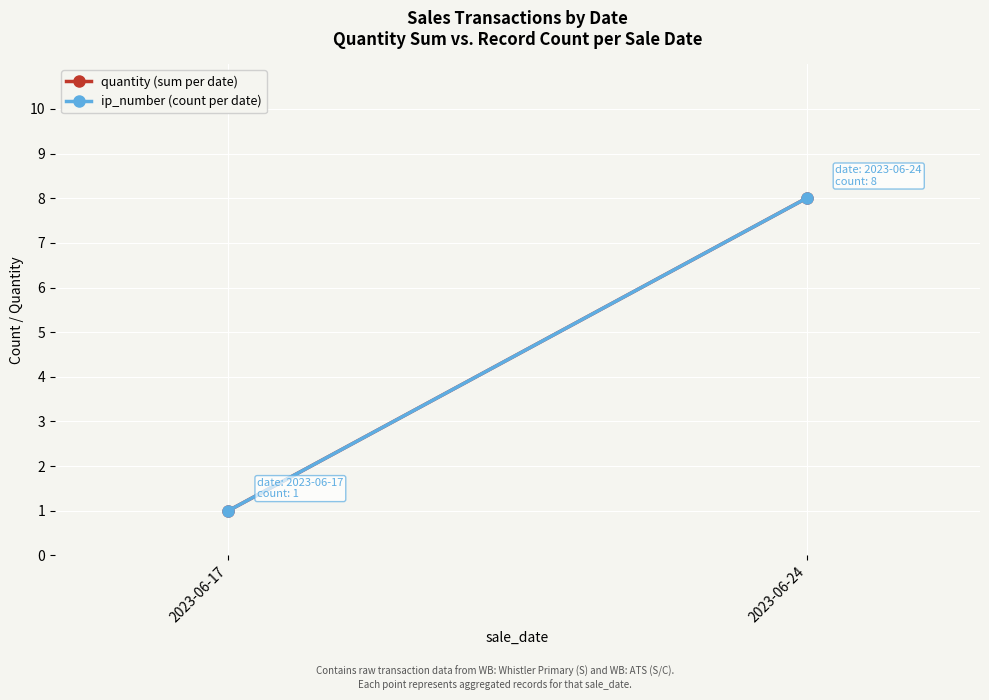

What is the sum of the ip_number (count per date) values at 2023-06-17 and 2023-06-24?

9